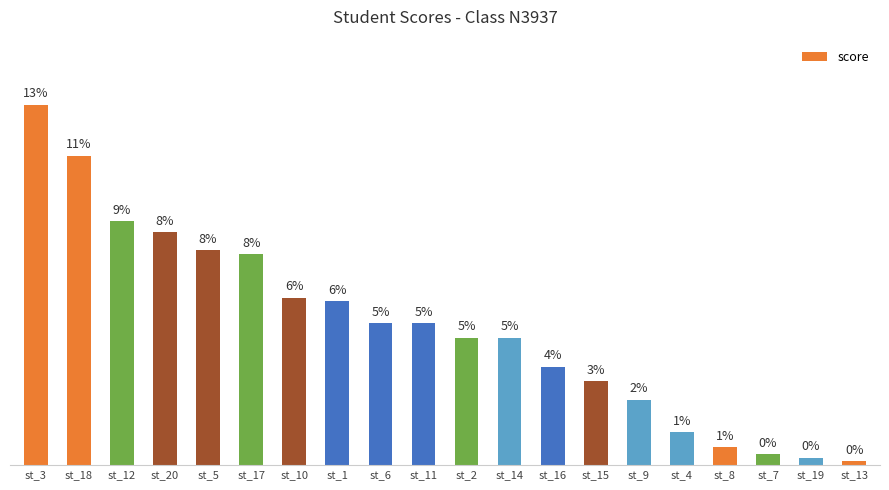

The value at st_18 is 22. True or false?

False